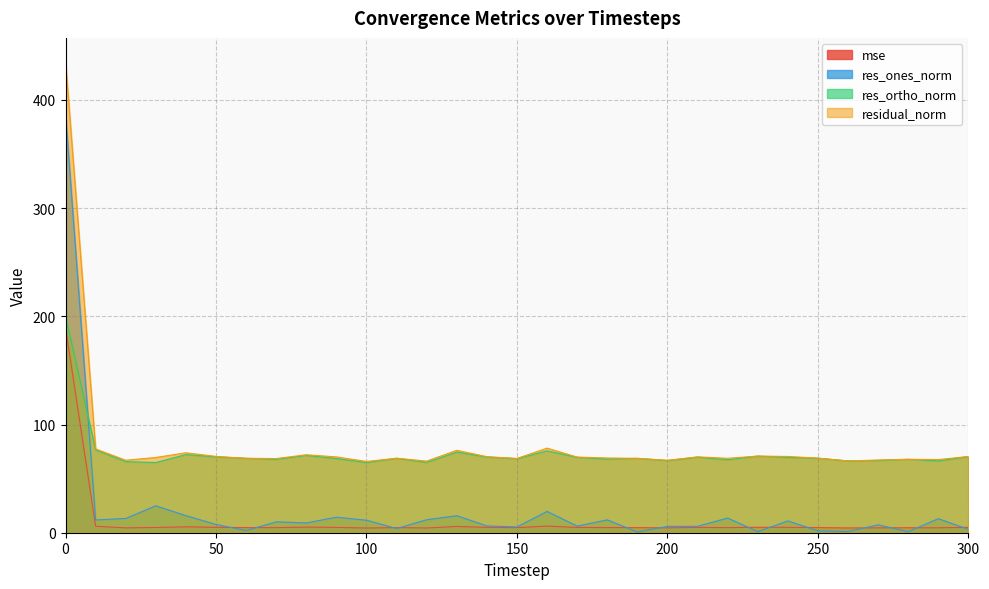

How many lines are shown in the chart?

4